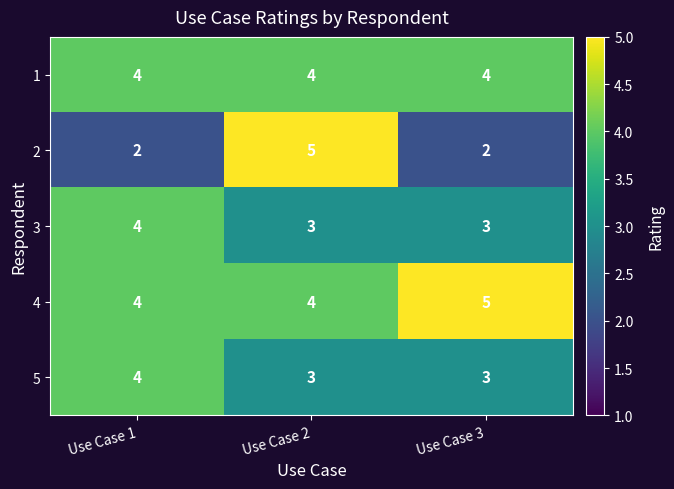

Reading left to right, what are all the values shown in this chart?

1: Use Case 1=4	Use Case 2=4	Use Case 3=4
2: Use Case 1=2	Use Case 2=5	Use Case 3=2
3: Use Case 1=4	Use Case 2=3	Use Case 3=3
4: Use Case 1=4	Use Case 2=4	Use Case 3=5
5: Use Case 1=4	Use Case 2=3	Use Case 3=3